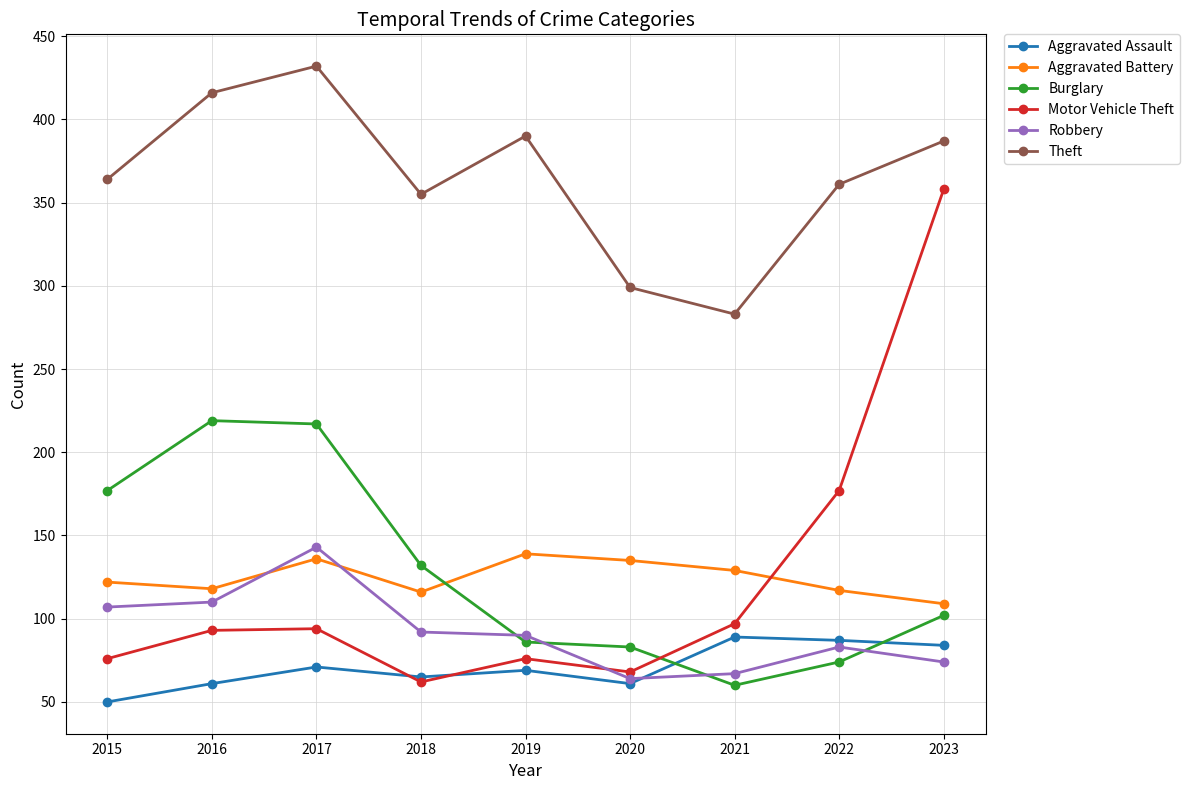

At which label is Motor Vehicle Theft closest to 210?

2022